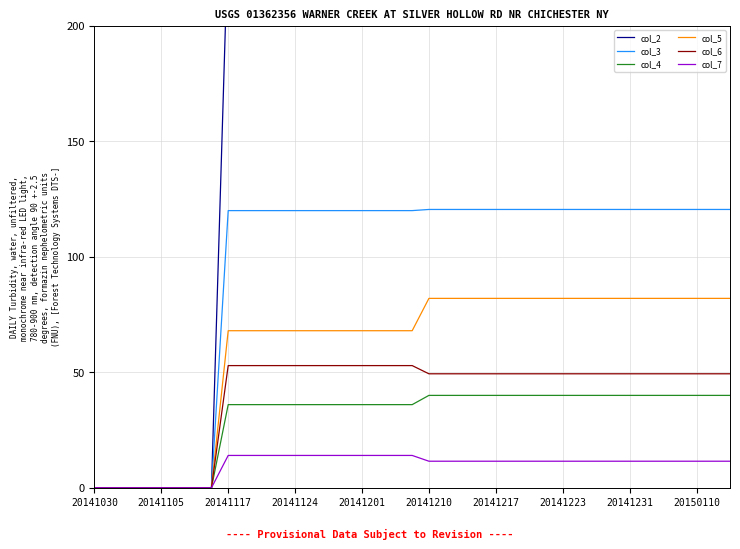

True or false: col_6 has a value of 52.9 at 20141201.

True